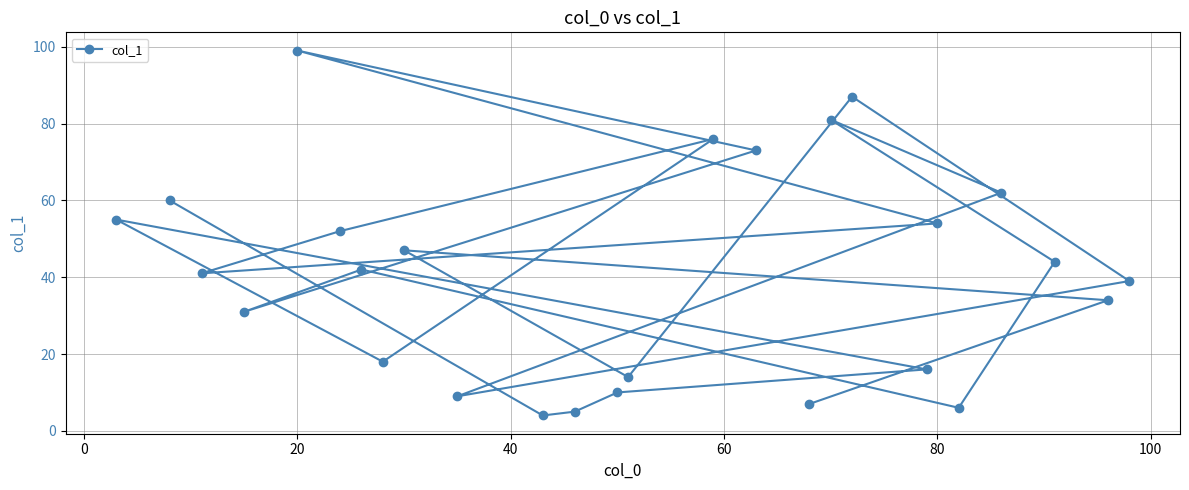

The chart shows a value of 53 at 13. True or false?

False